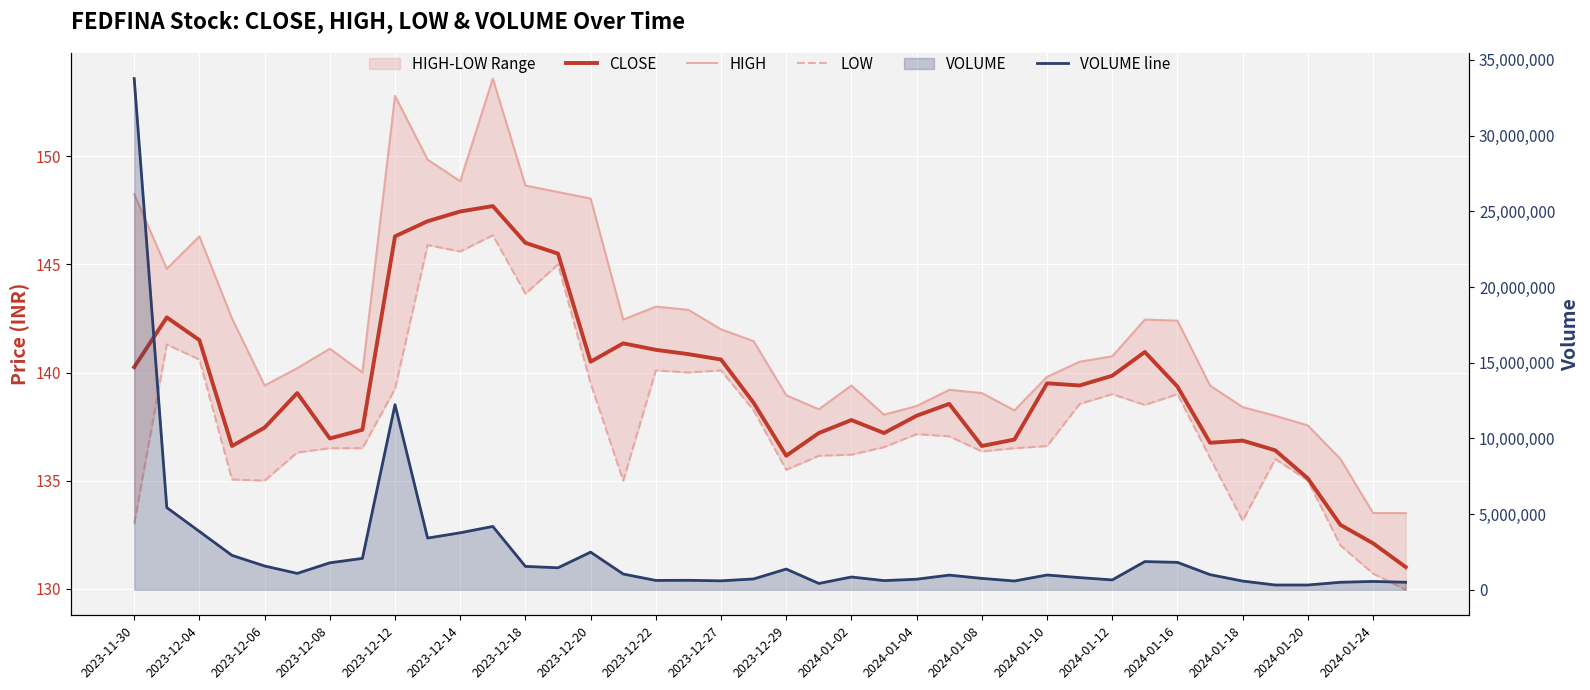

Which series changed the most between 2023-12-12 and 2024-01-12?

VOLUME line